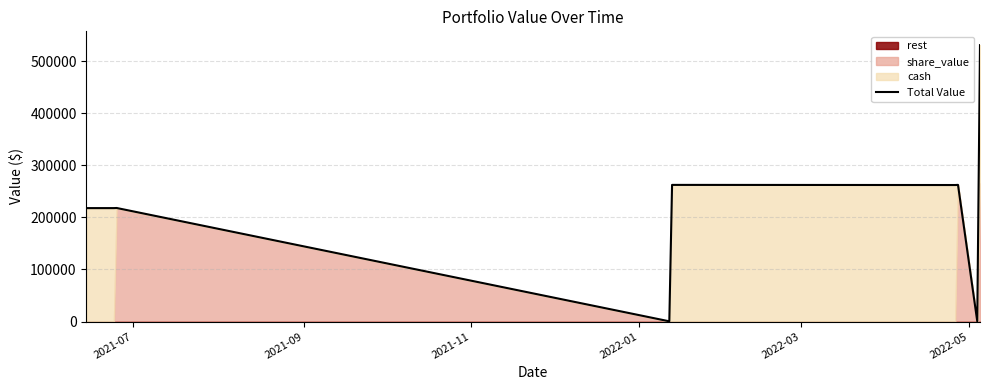

At which category does the chart reach its minimum across all series?

2022-03